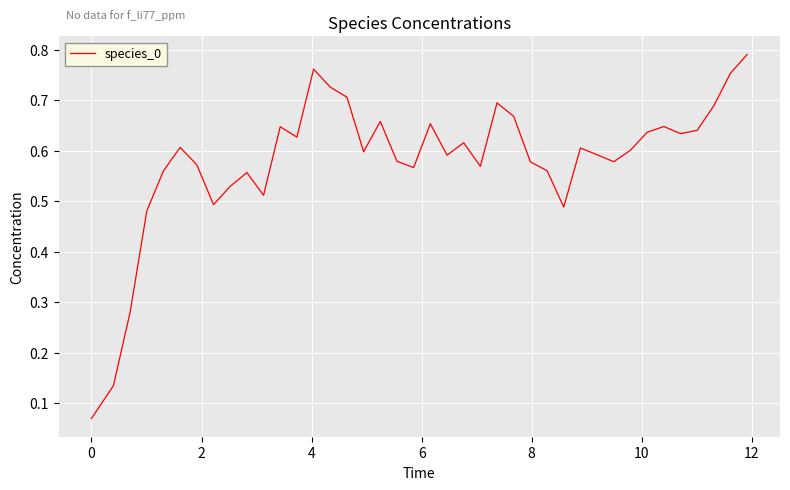

True or false: there are more than 0 points higher than both neighbors.

True